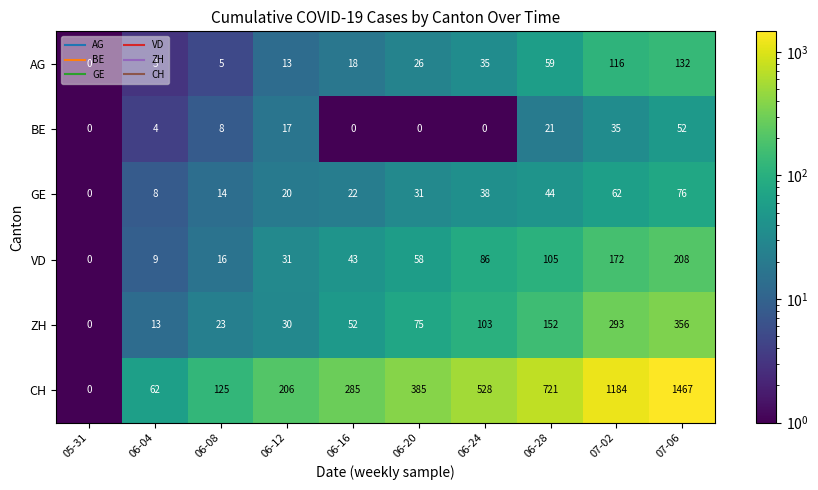

At which label is ZH closest to 178?

06-28